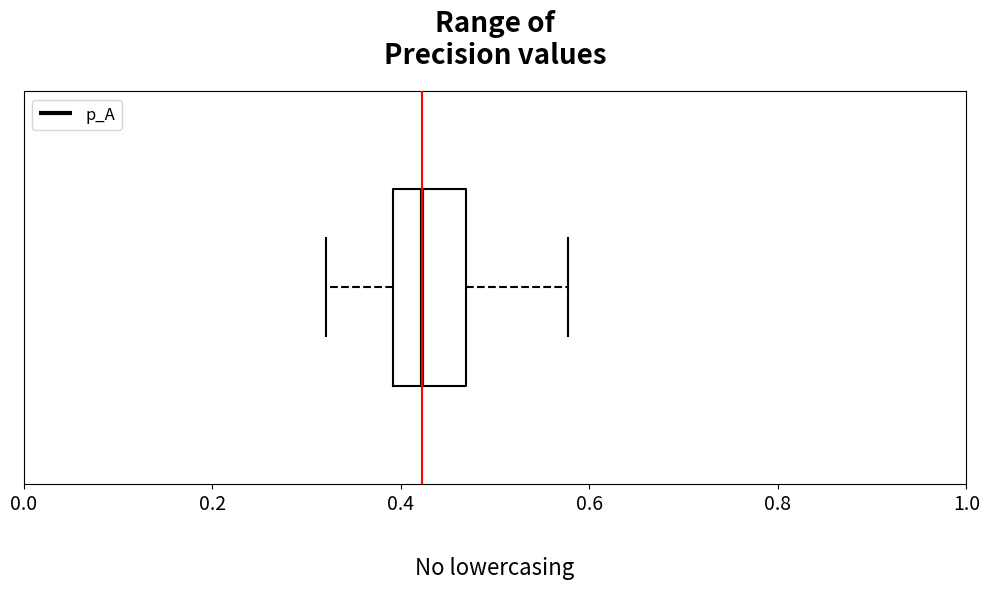

Where is the right edge of the box on the x-axis? The values are not printed on the chart, so give them approximately, as read against the axis.

0.46